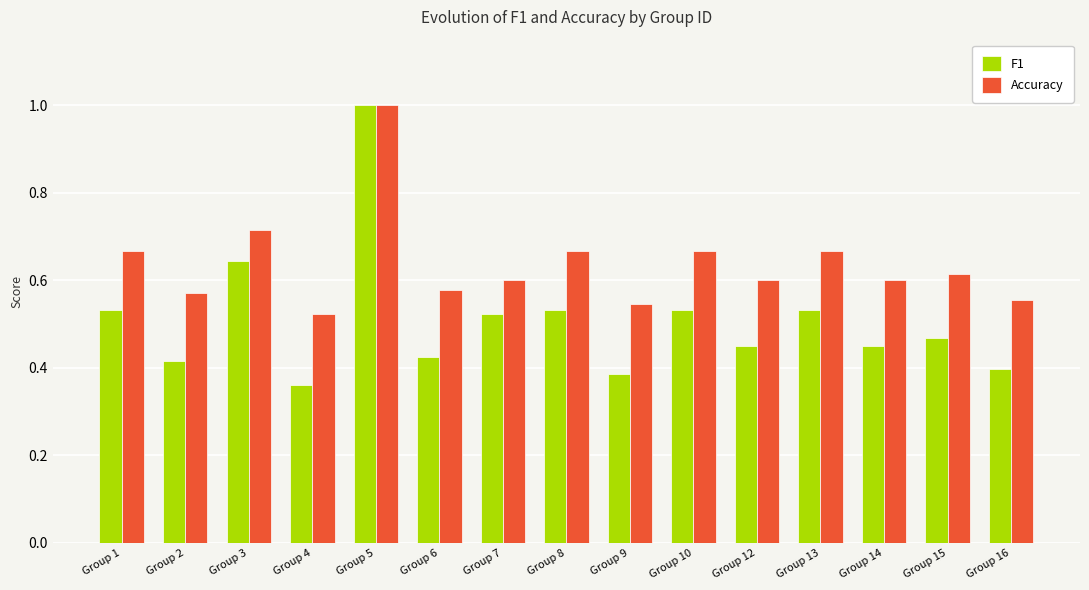

What is the total value across all series at Group 8?

1.2